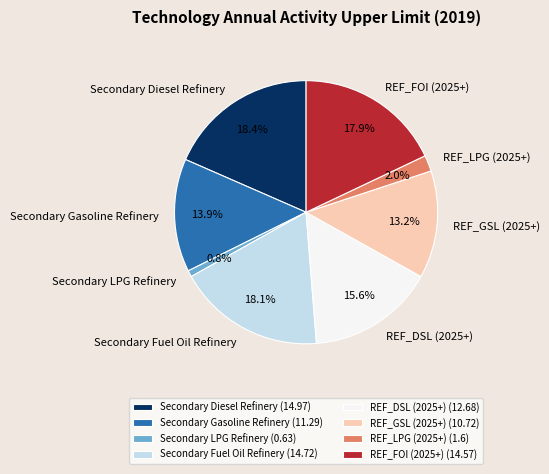

The REF_DSL (2025+) slice represents 16% of the pie. True or false?

True